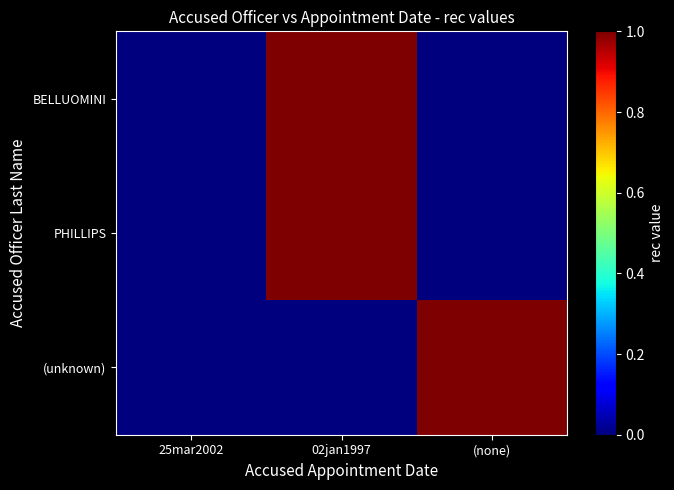

At 02jan1997, list the series in order from smallest to largest.

(unknown), BELLUOMINI, PHILLIPS